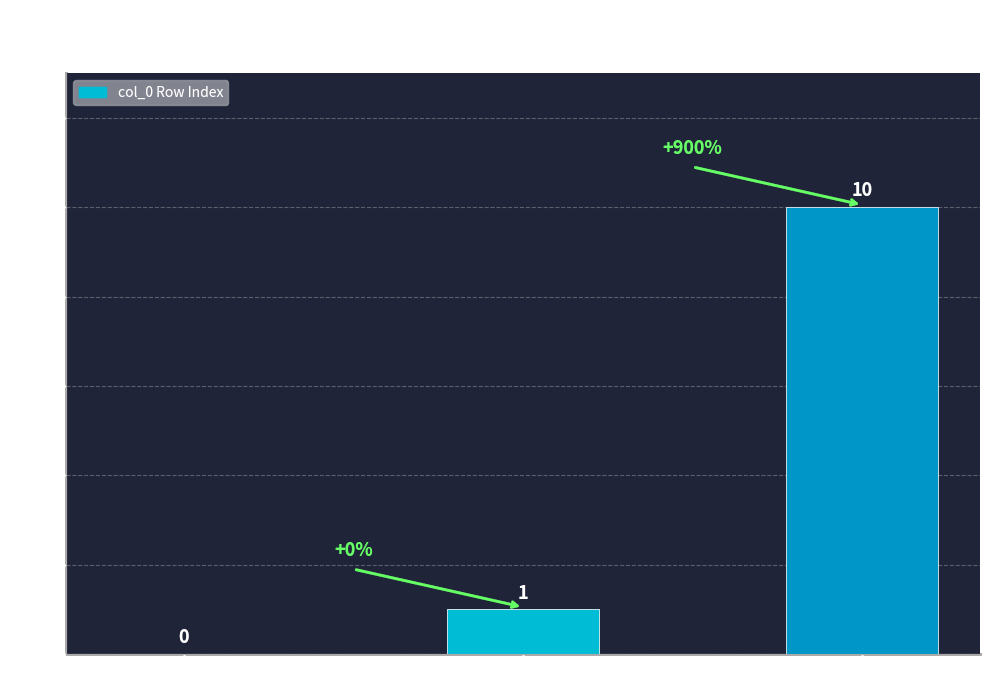

At which category does the chart reach its peak across all series?

총포괄손익